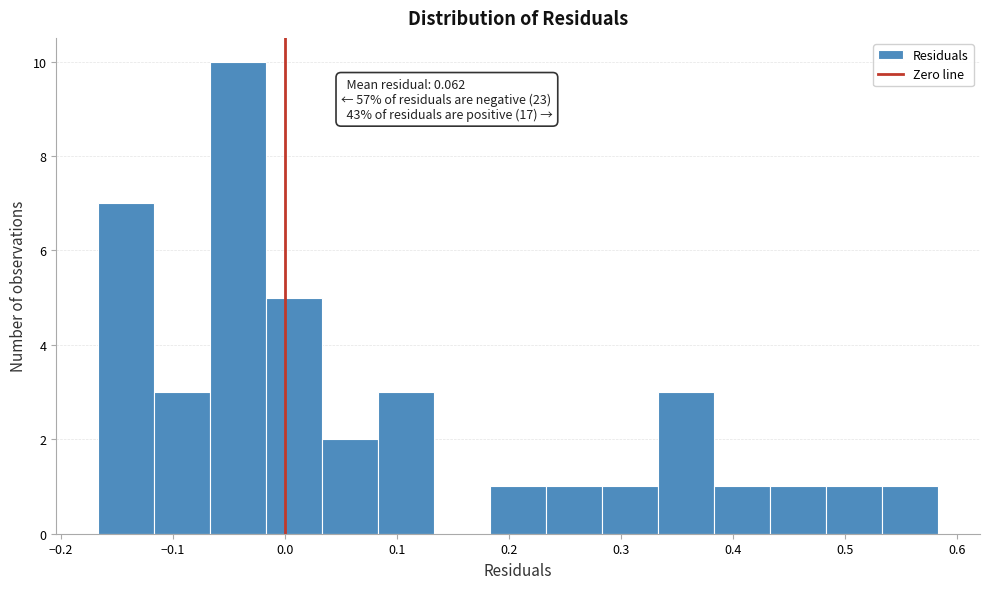

Over which range of the x-axis is the bar tallest?

-0.07 to -0.02